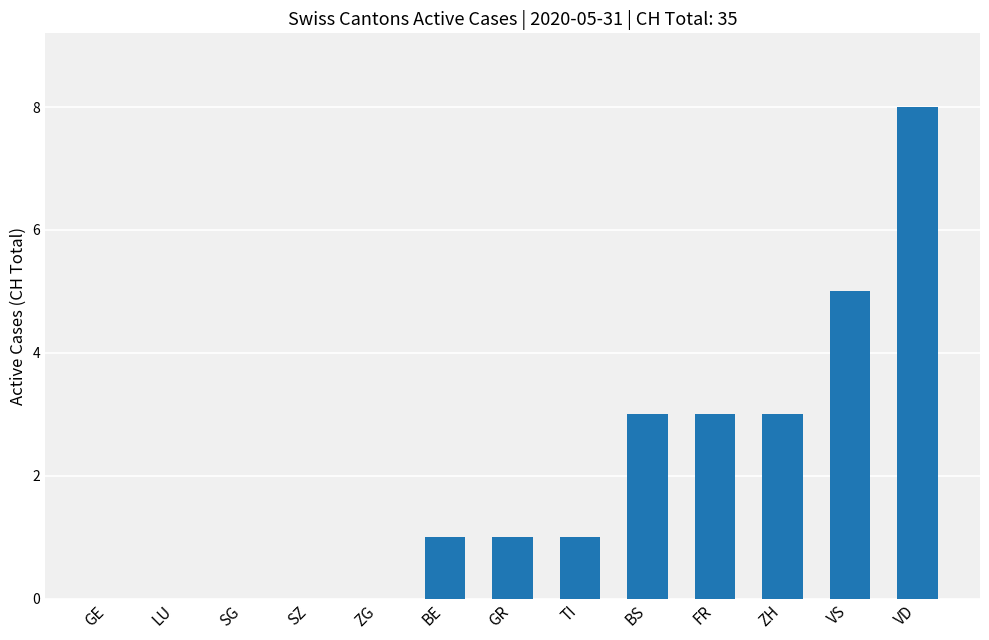

Is it true that the value at GR is 1?

True